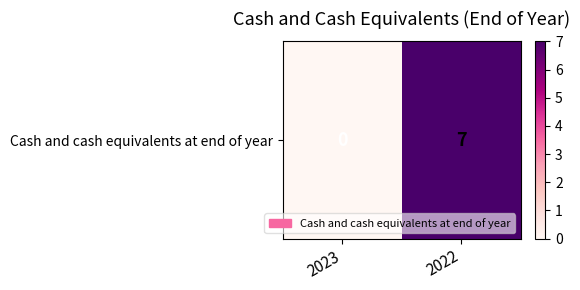

The chart shows a value of 2 at 2022. True or false?

False